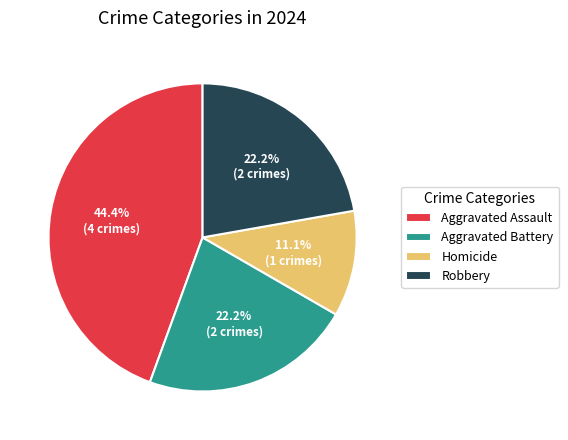

Count the number of slices in the pie.

4